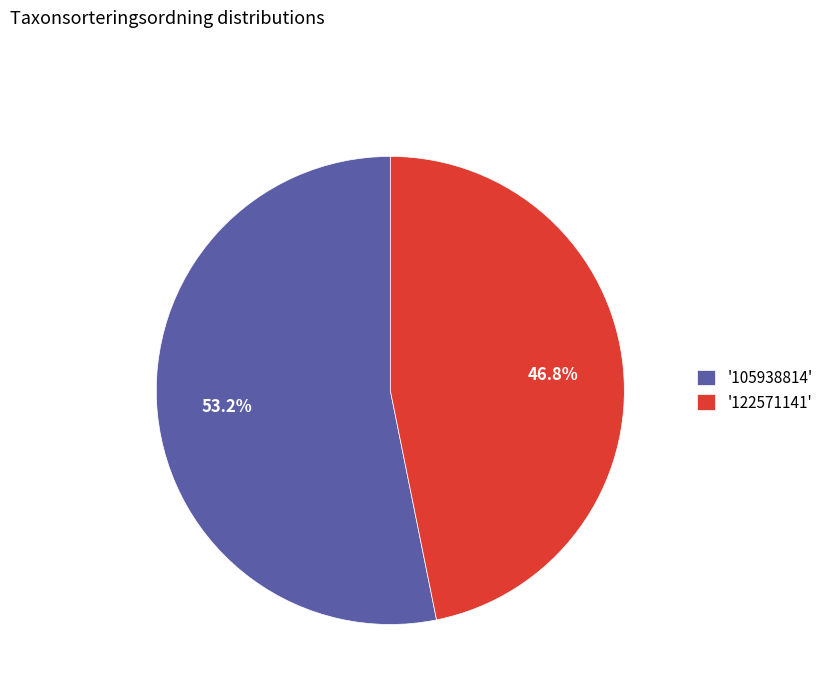

Combined, do '105938814' and '122571141' account for over 50%?

Yes